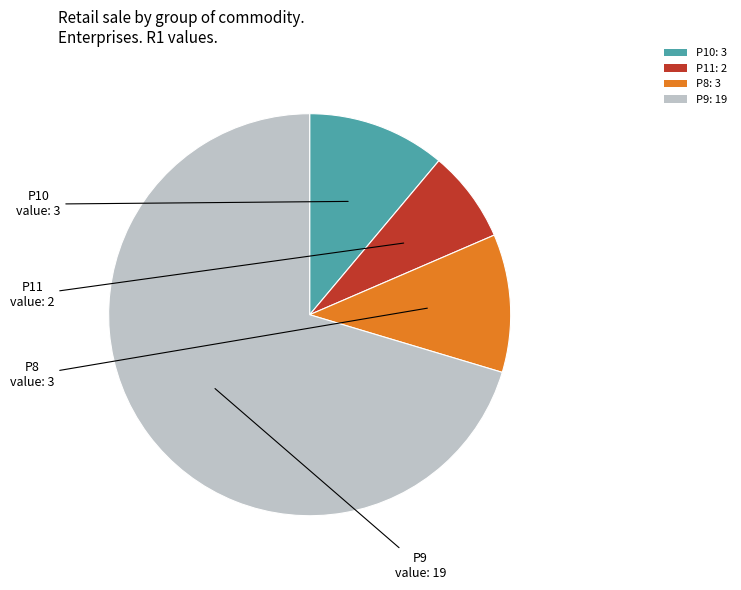

Is there any slice that represents more than half of the pie?

Yes